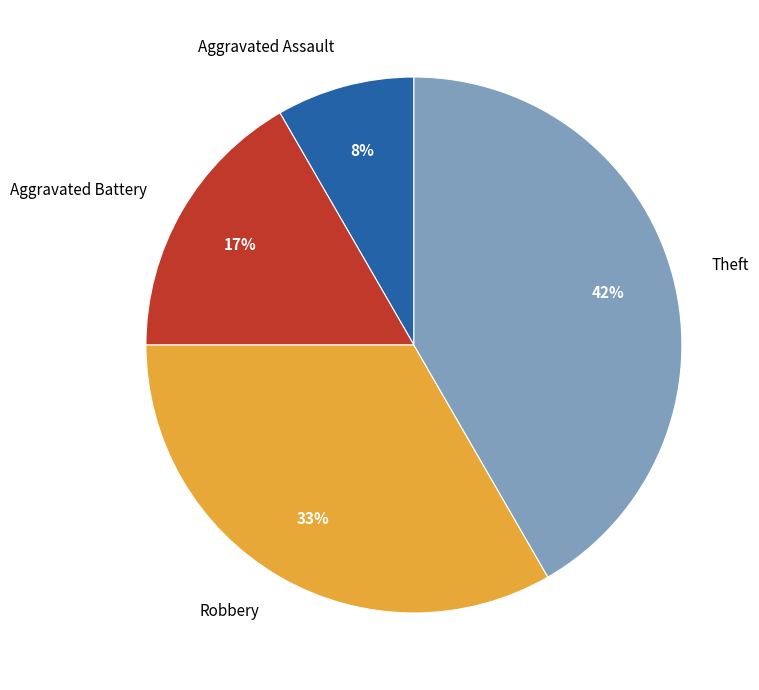

Is the sum of Aggravated Assault and Robbery greater than half?

No